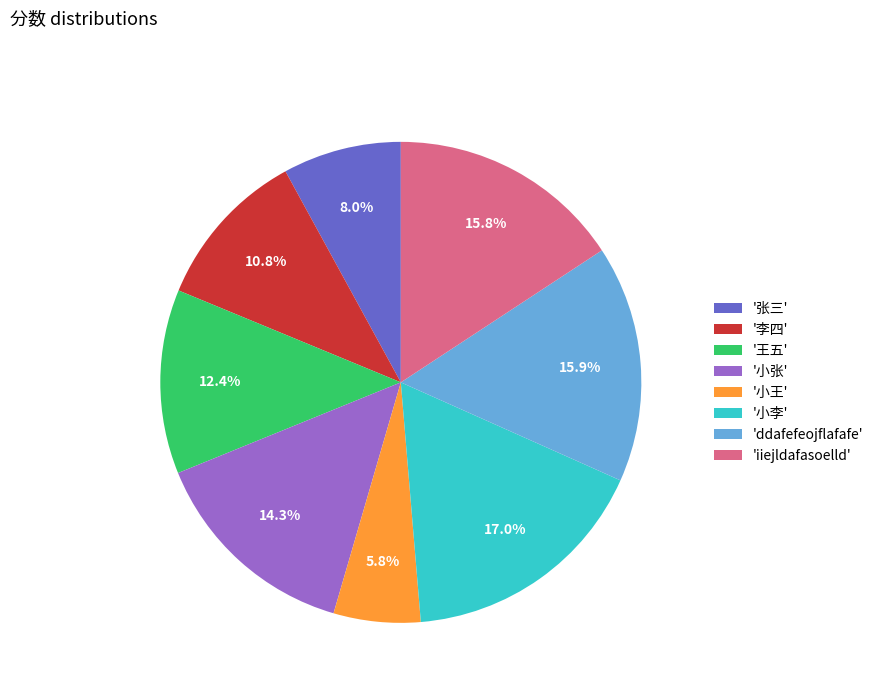

What is the ratio of the value at '小王' to the value at '小李'?

0.3